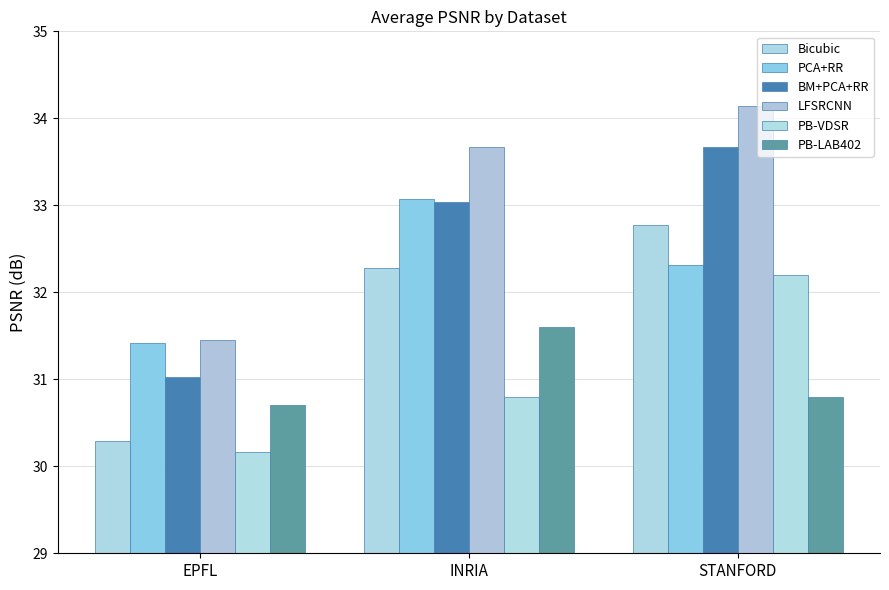

What is the label of the 3rd bar from the right?

EPFL